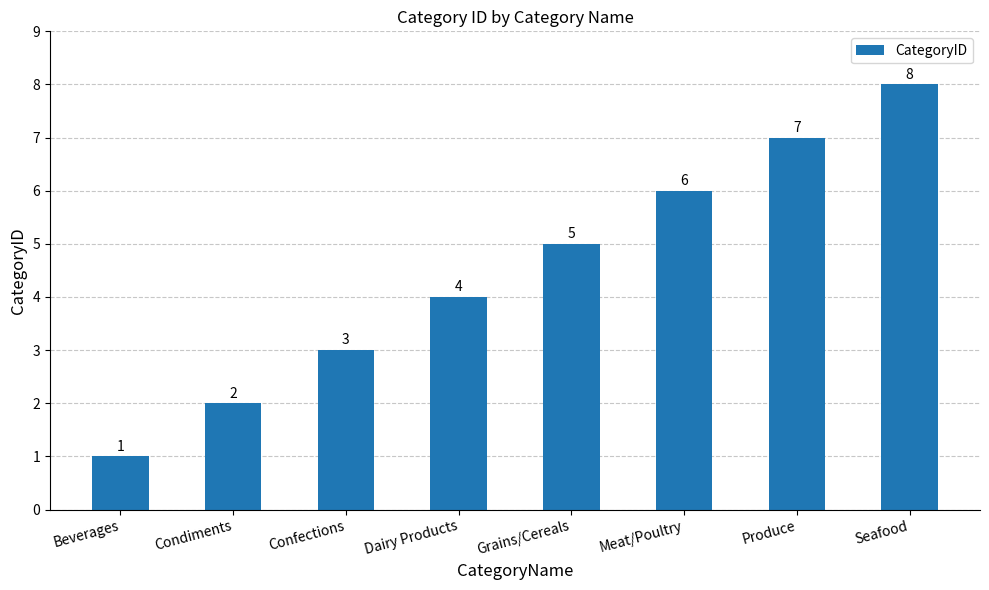

Where is the data nearest to the value 4?

Dairy Products